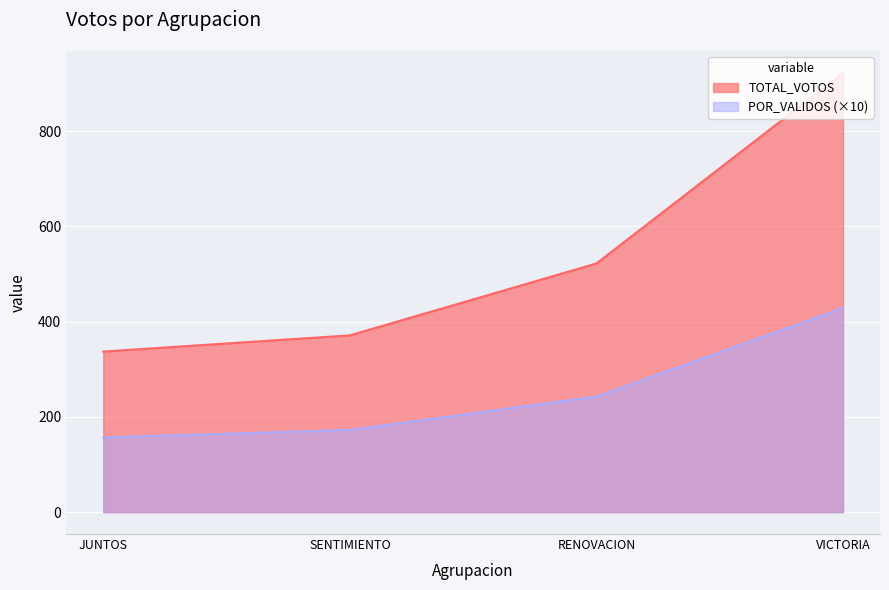

What is the difference between the second highest and second lowest values in the POR_VALIDOS (×10) series?

70.2